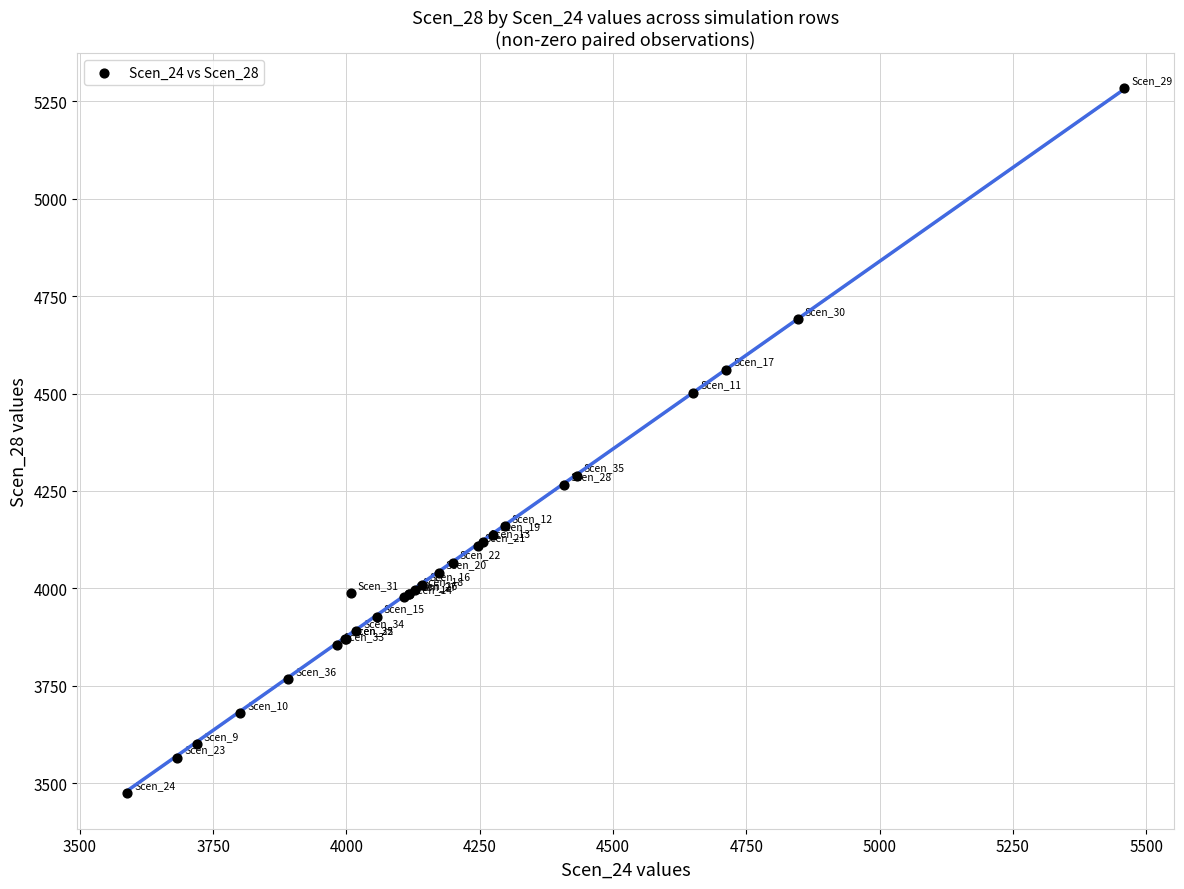

What Y value in the scatter plot is closest to 4378?

4289.5